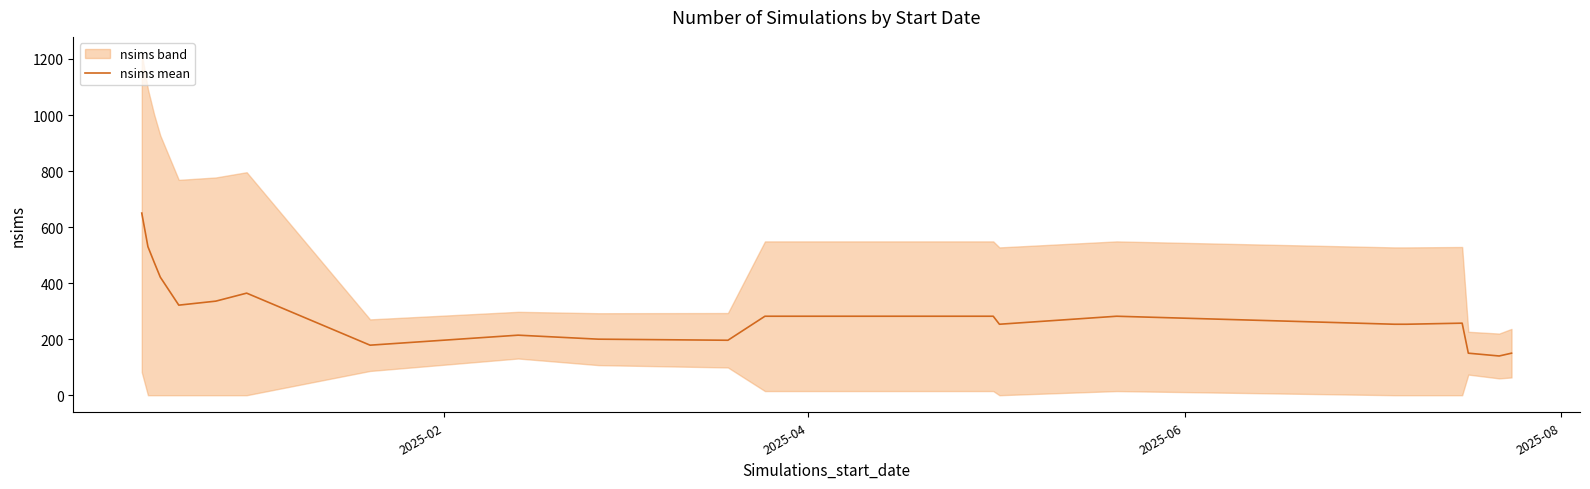

What is the maximum value for nsims mean?

650.0